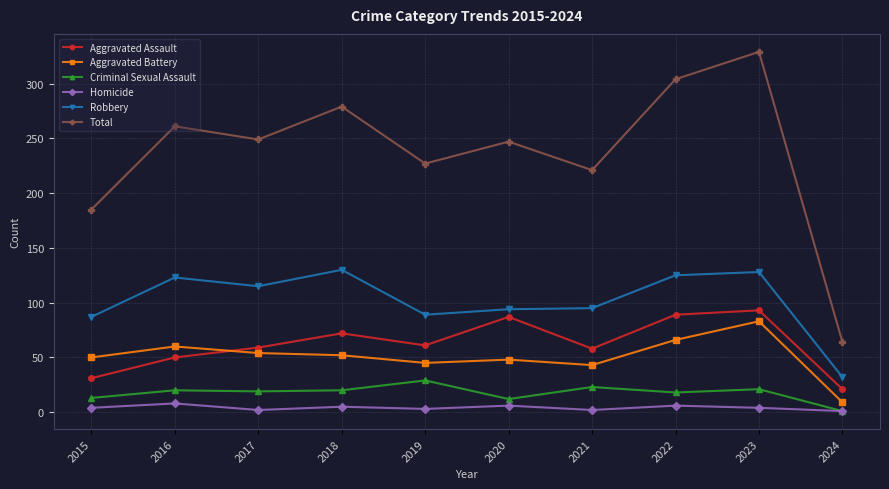

True or false: Total and Aggravated Assault cross at least once.

False